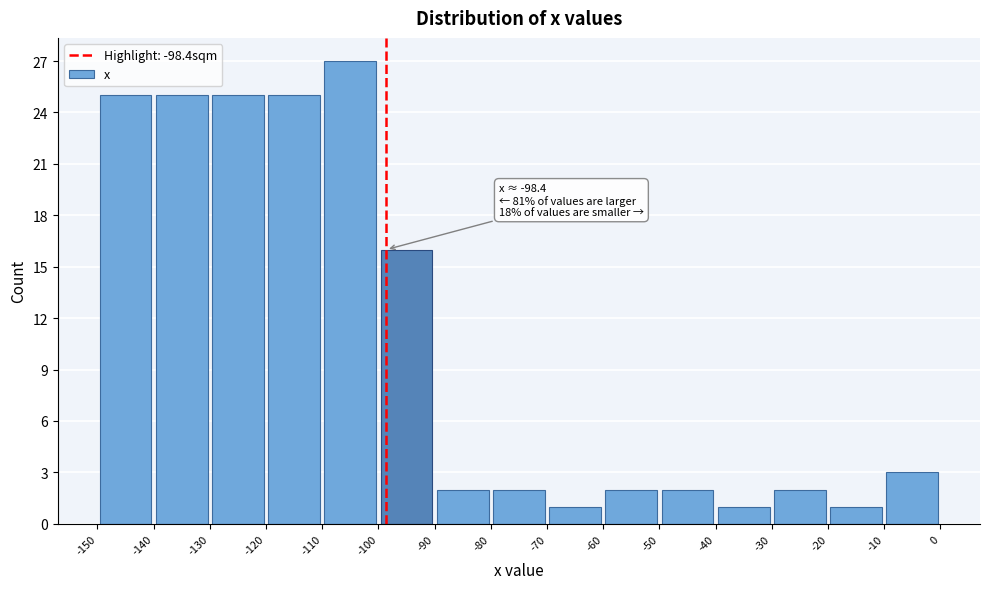

Over which range of the x-axis is the bar tallest?

-110 to -100